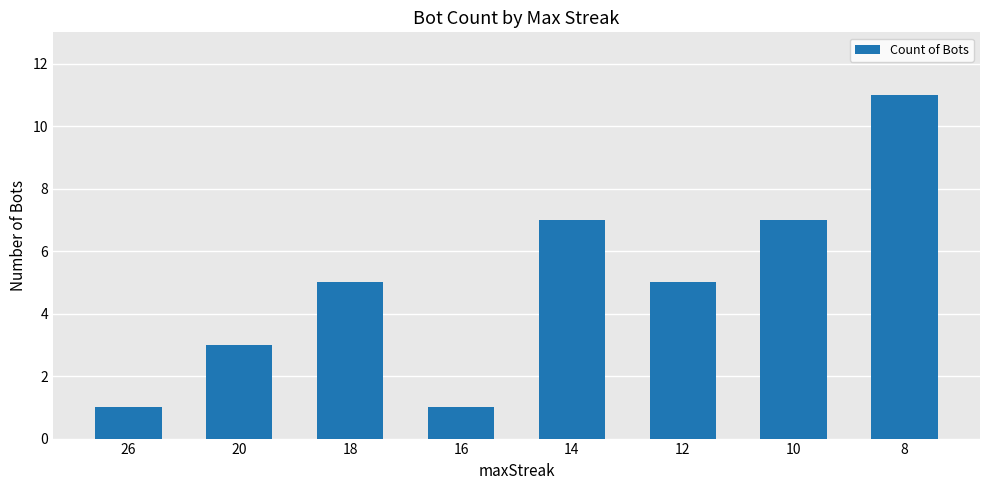

What is the sum of all values?

40